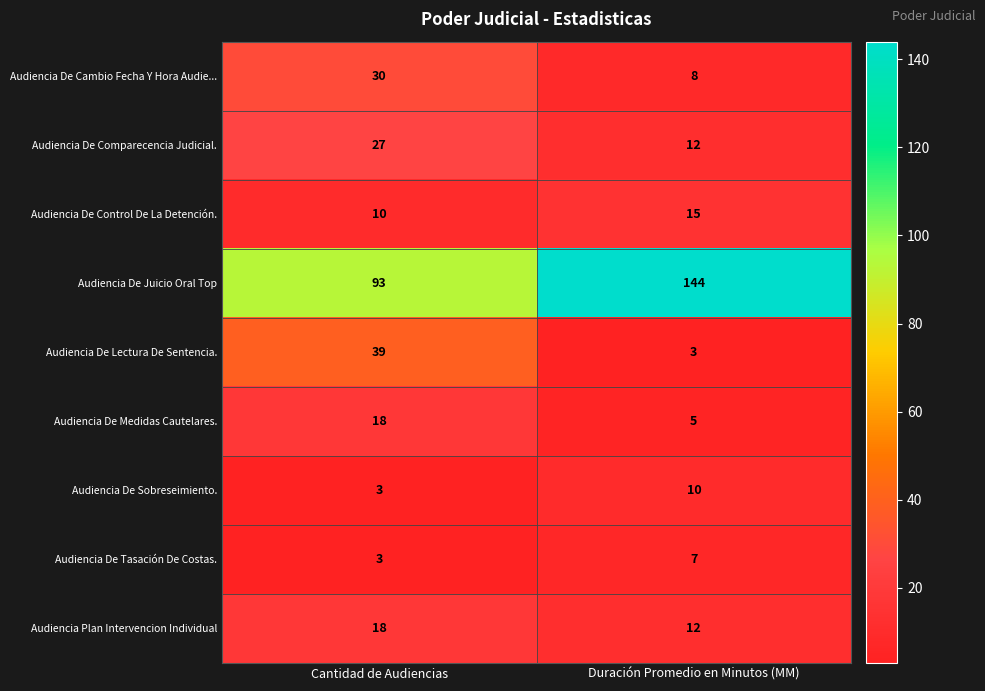

At which category does the chart reach its peak across all series?

Duración Promedio en Minutos (MM)